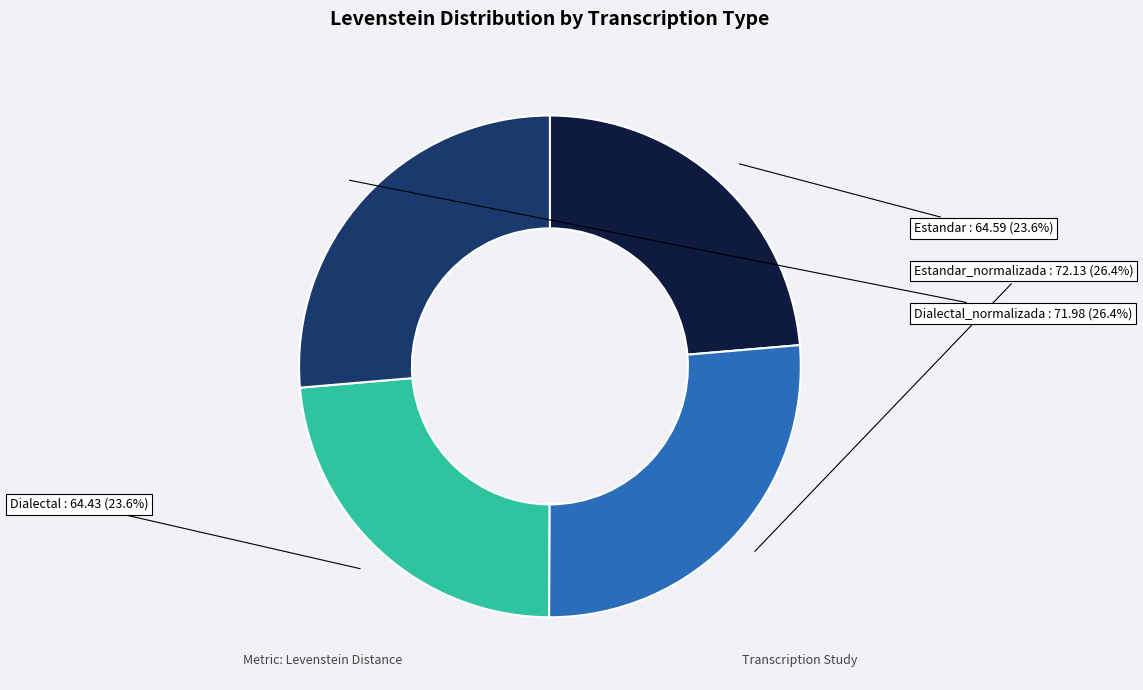

Is there any slice that represents more than half of the pie?

No